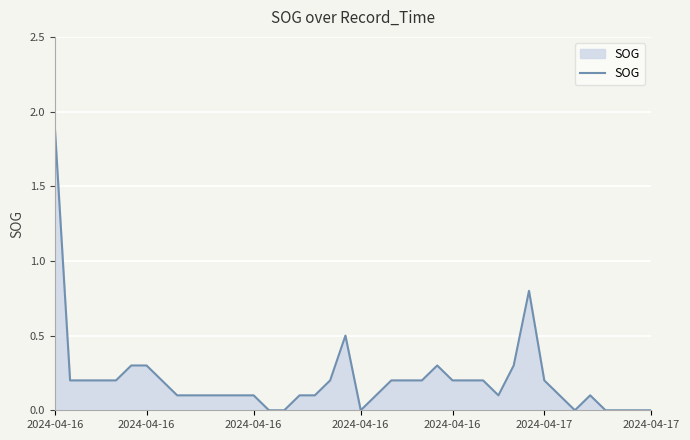

What is the maximum value shown in the chart?

1.9